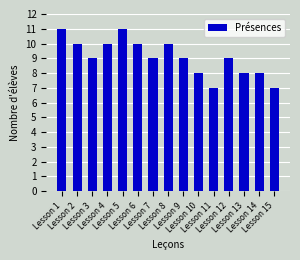

Does the chart contain any negative values?

No